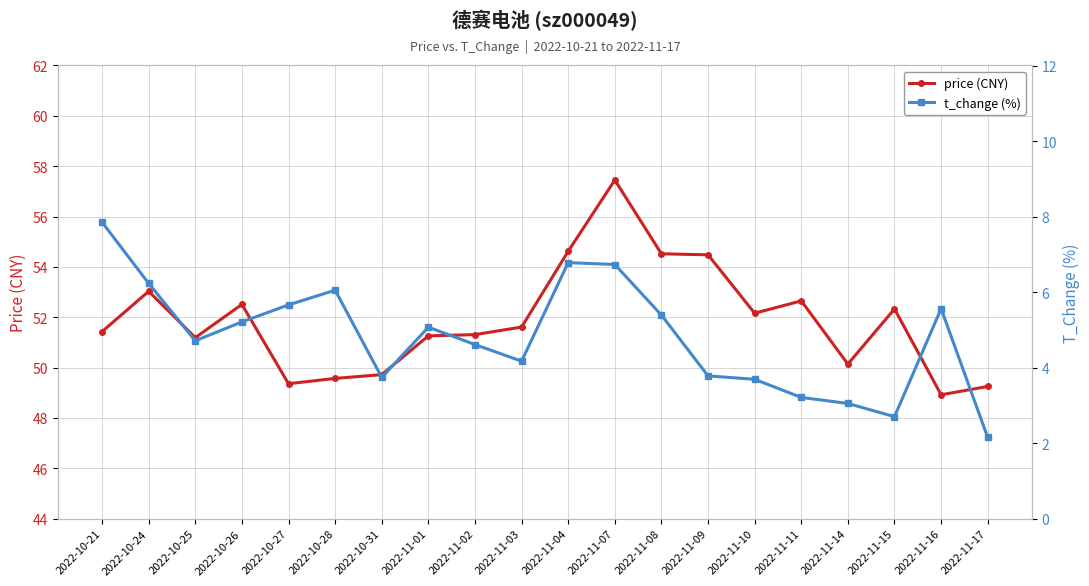

What is the maximum value for price (CNY)?

57.5